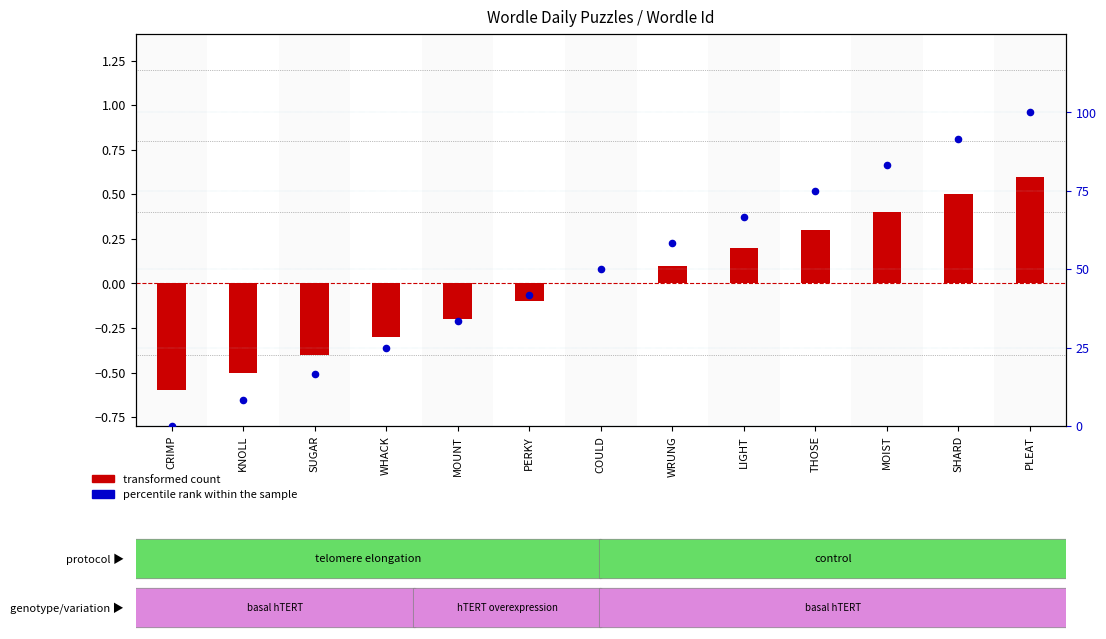

What is the total value across all series at SUGAR?

16.3